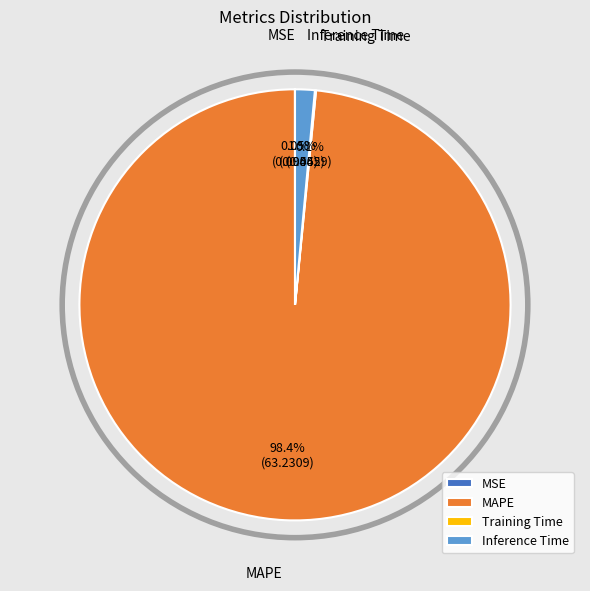

Does any single category account for the majority?

Yes